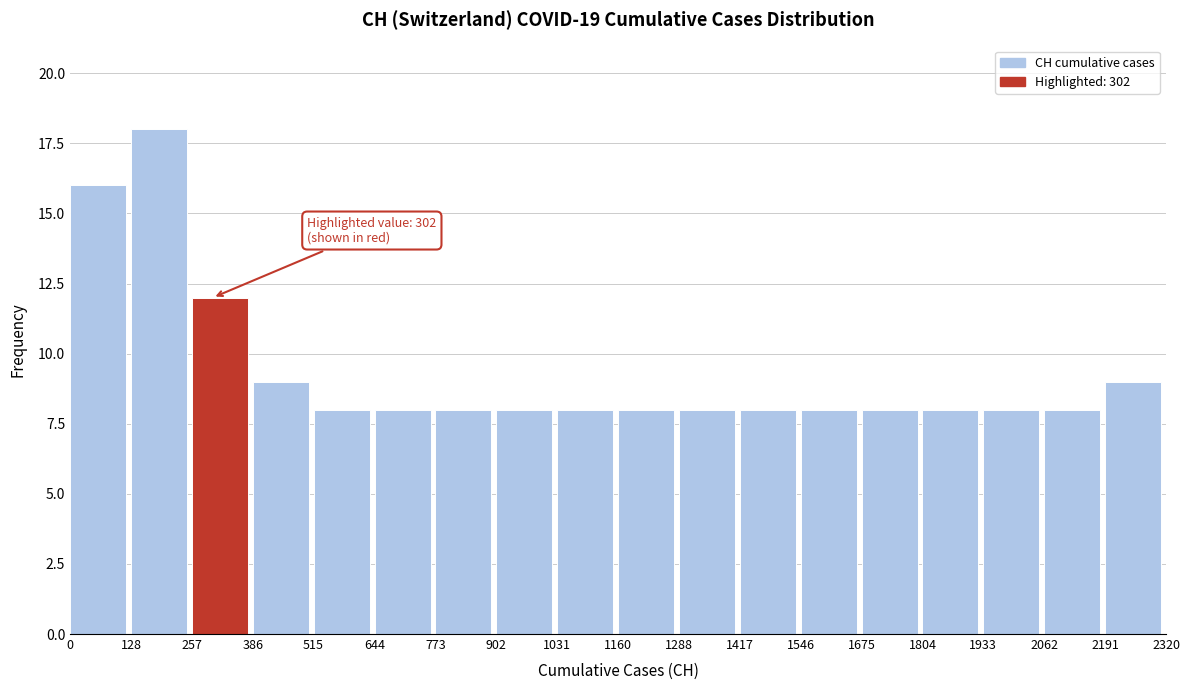

Over which range of the x-axis is the bar tallest?

128 to 257